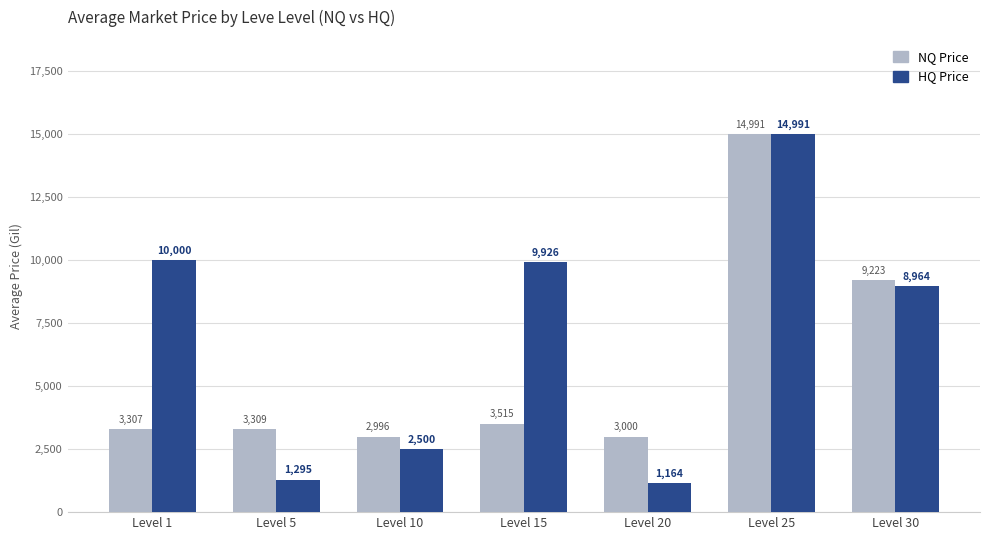

At how many categories does at least one series exceed 2651?

7